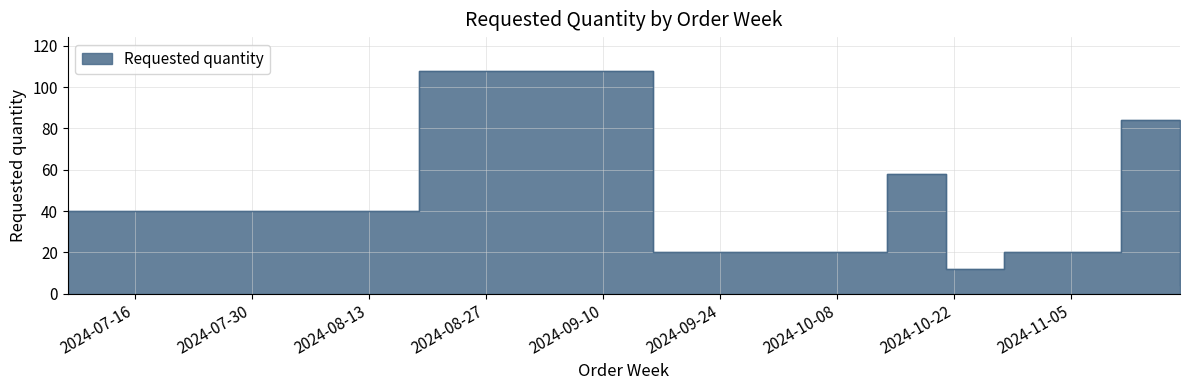

Count the number of categories in the chart.

8